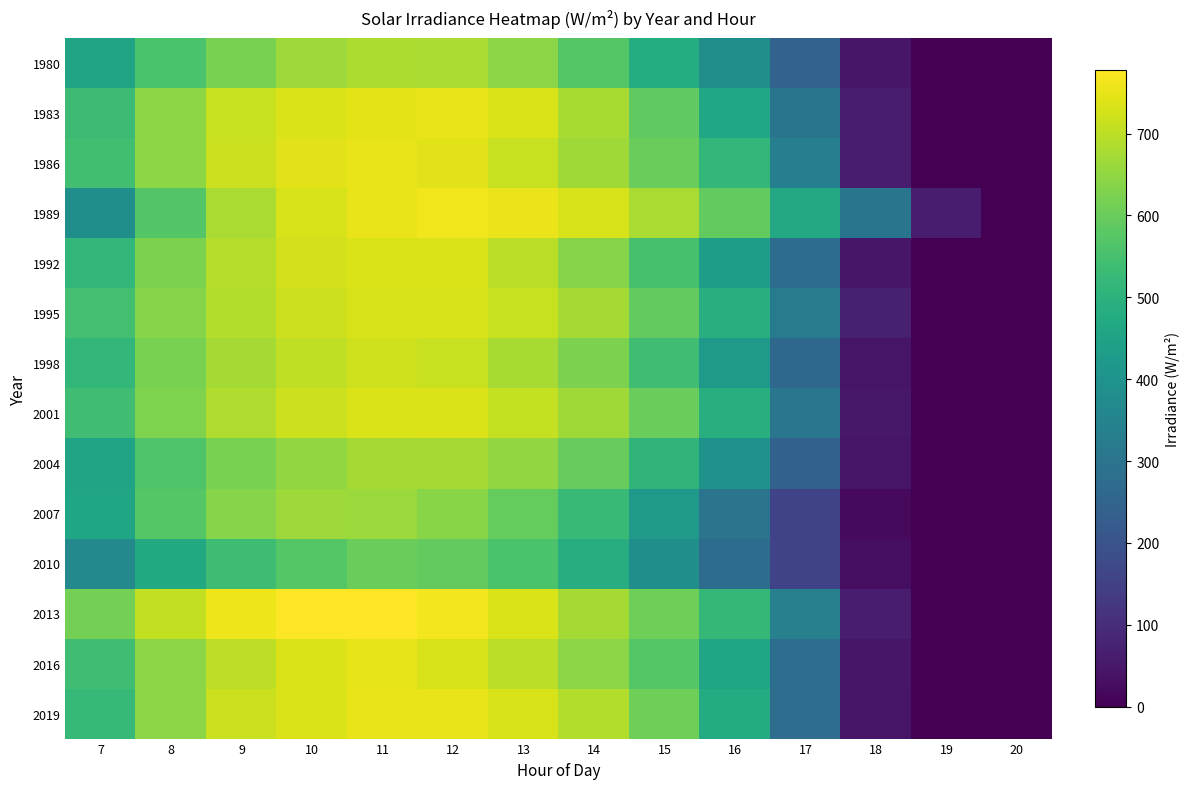

Between 10 and 14, which series saw the biggest shift?

2007